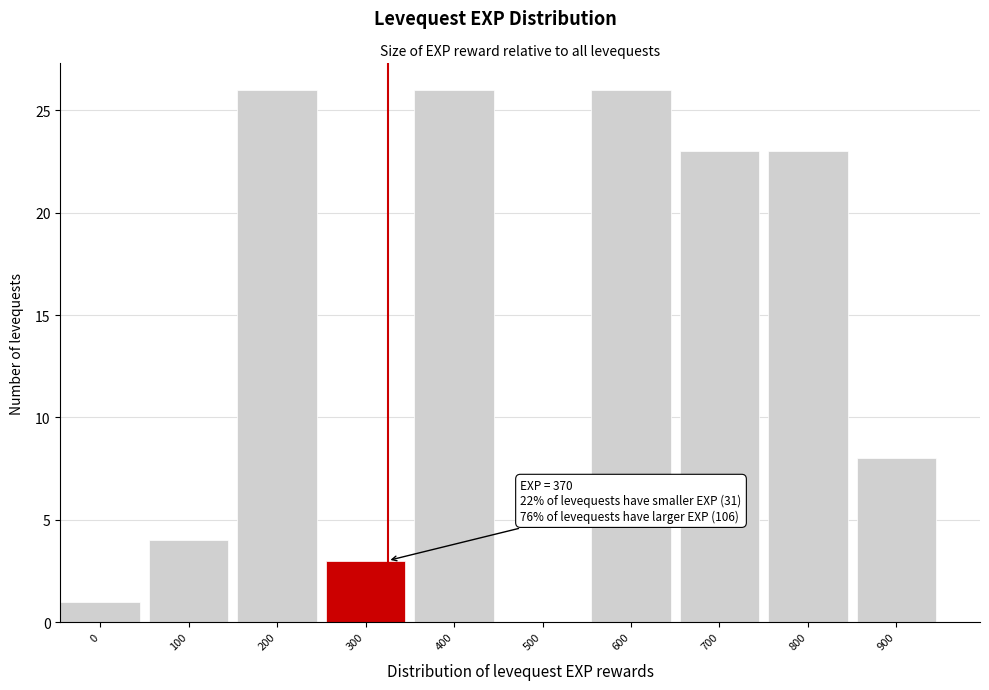

Reading left to right, extract all data points from this chart.

0=1	100=4	200=26	300=3	400=26	500=0	600=26	700=23	800=23	900=8